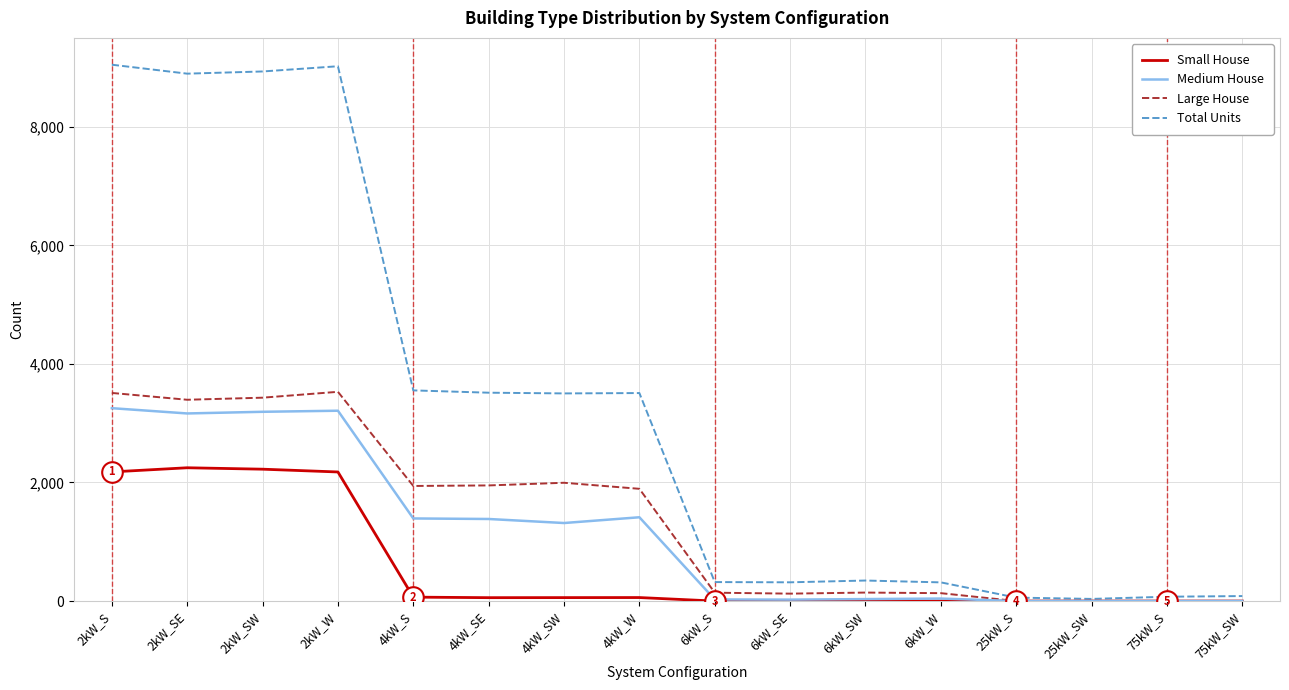

What is the total value across all series at 4kW_SW?

6871